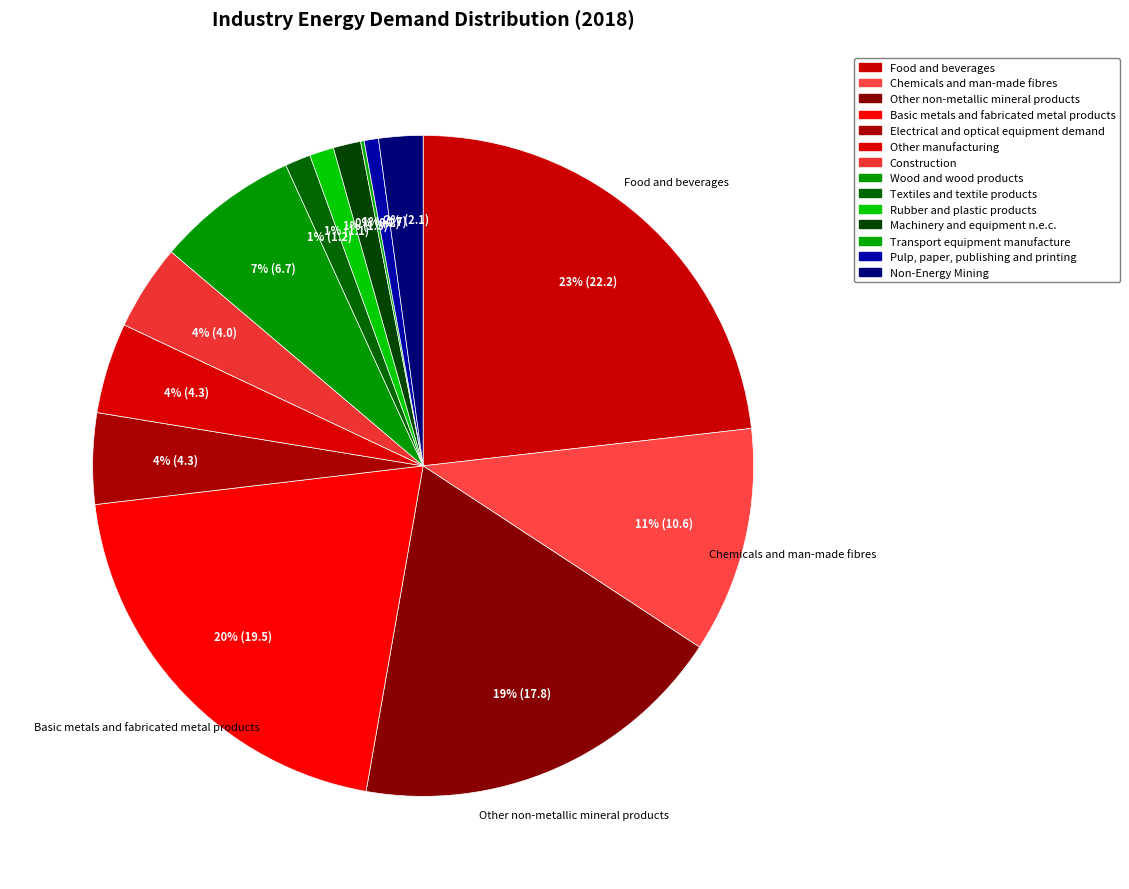

To the nearest percent, what percentage of the pie is Pulp, paper, publishing and printing?

1%